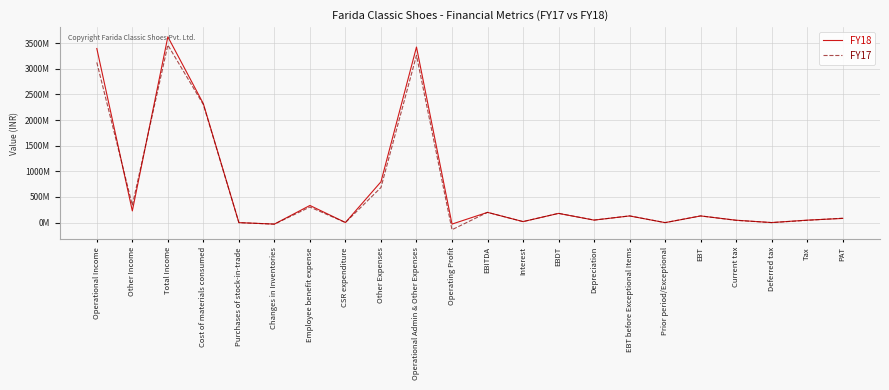

What is the spread (max minus min) of values at PAT?

4409270